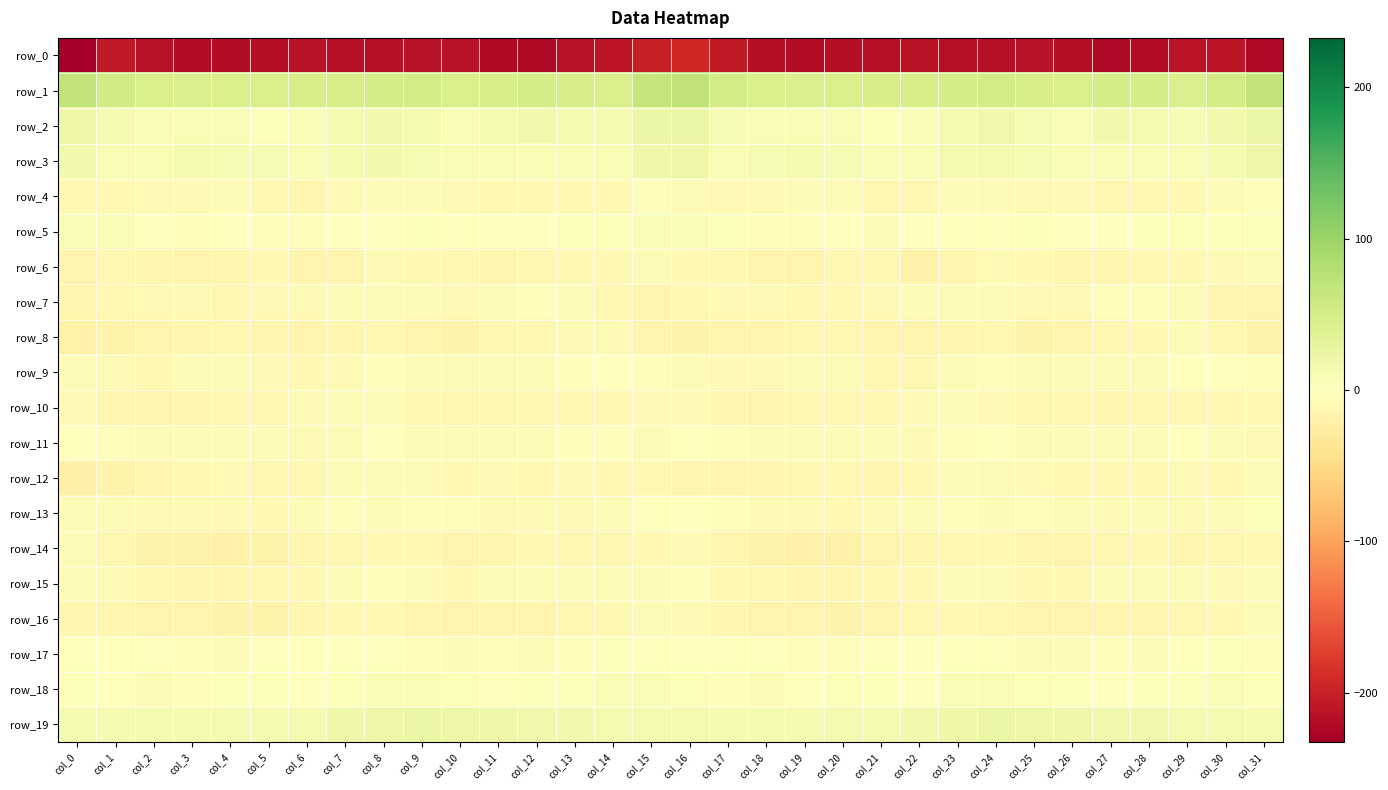

The row_11 series shows -7.2 at col_21. True or false?

False